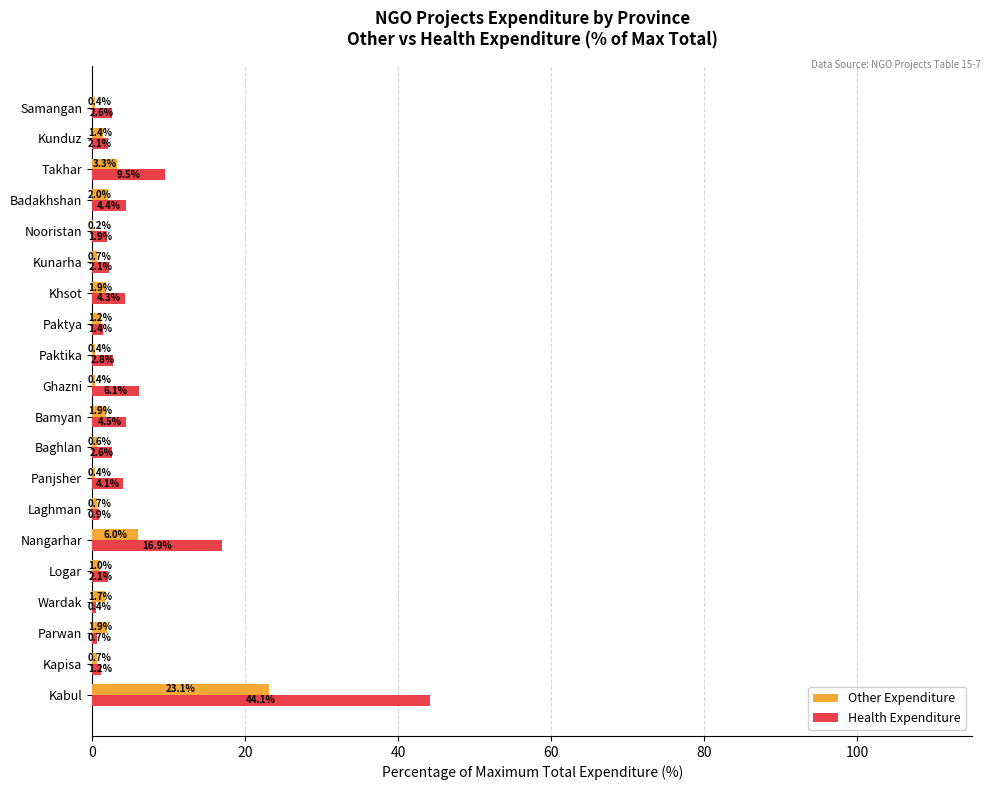

Which series has the largest total across all categories?

Health Expenditure